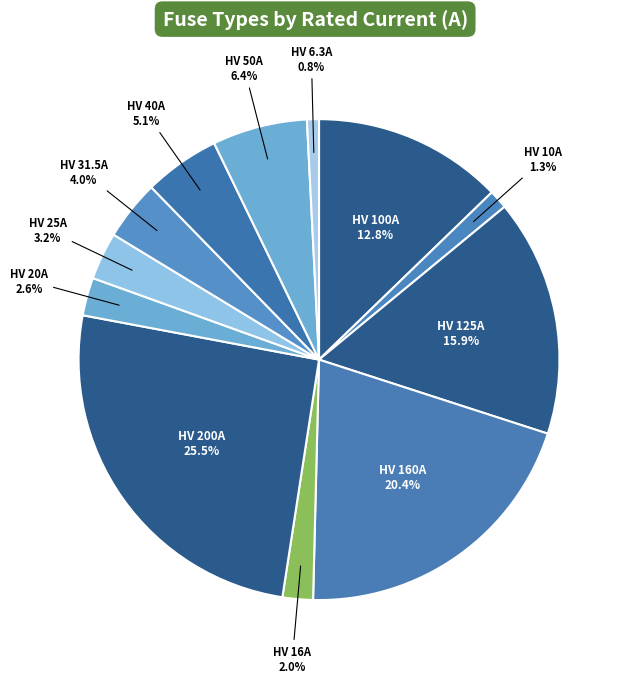

To the nearest percent, what percentage of the pie is HV 160A?

20%